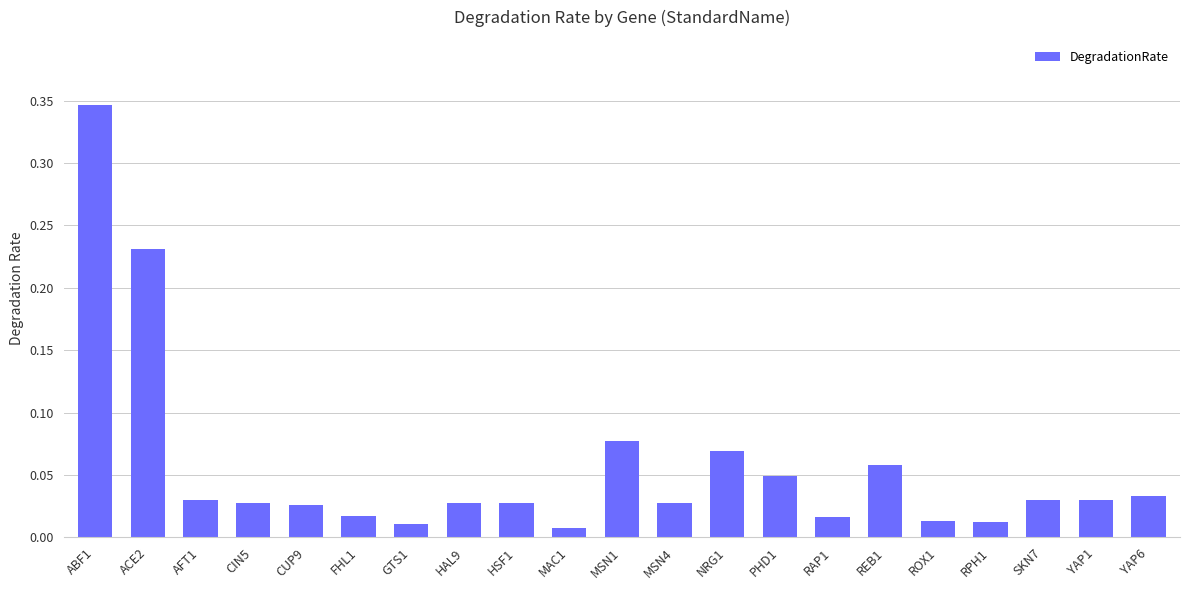

At which category does the chart reach its peak across all series?

ABF1